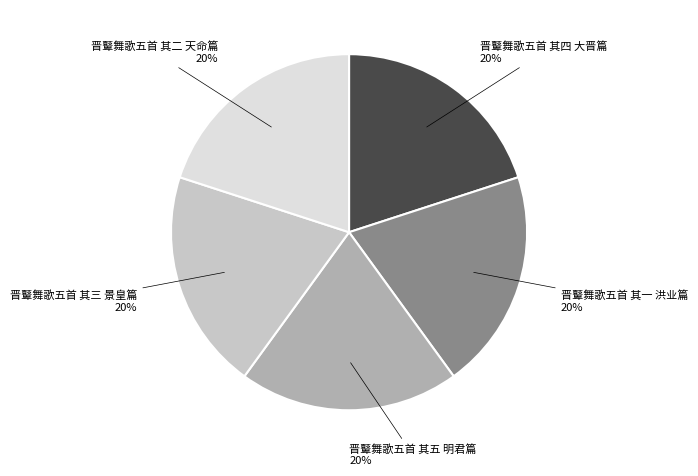

The 晋鼙舞歌五首 其二 天命篇 slice represents 12% of the pie. True or false?

False